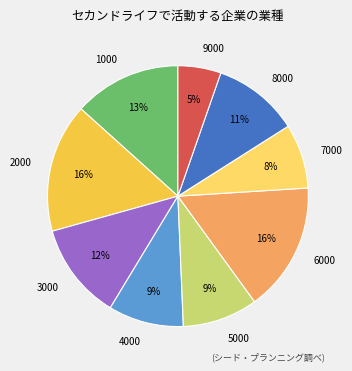

To the nearest percent, what is the difference between the 9000 and 7000 slice percentages?

3%